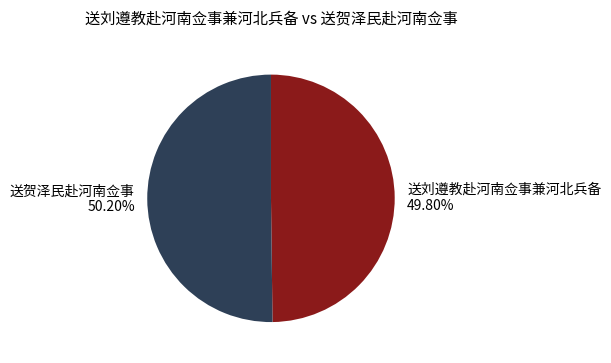

How many slices are in this pie chart?

2